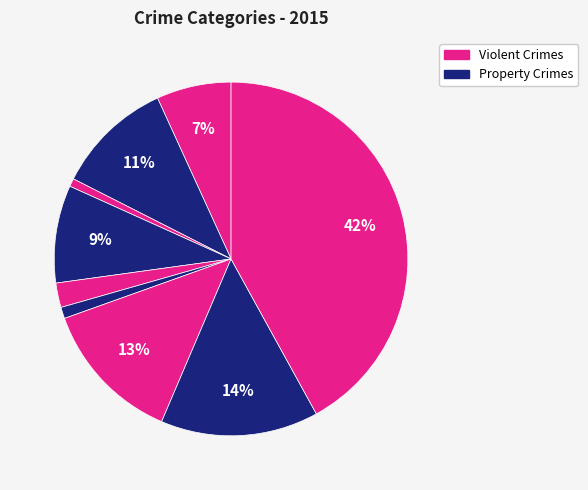

How many segments does this pie chart have?

9